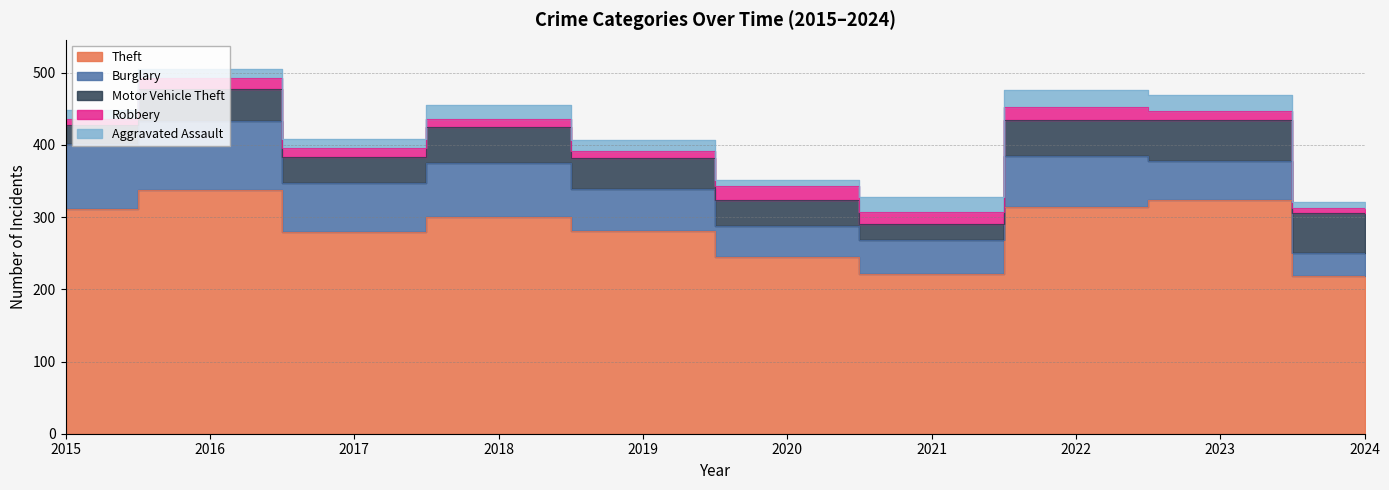

At how many categories does at least one series exceed 228?

8